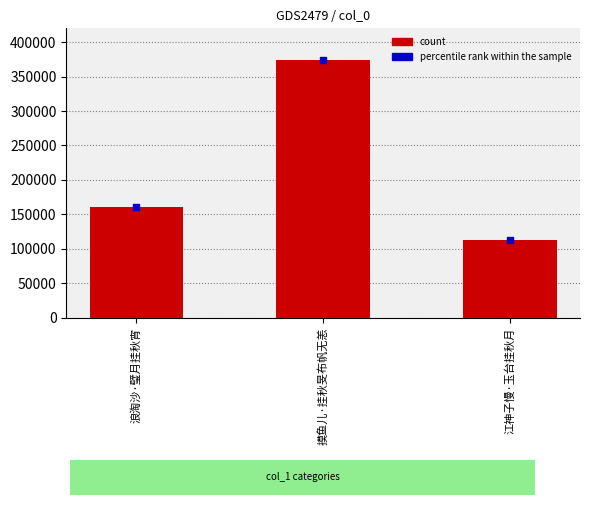

Approximately how many times larger is the value at 江神子慢·玉台挂秋月 compared to 摸鱼儿·挂秋旻布帆无恙?

0.3